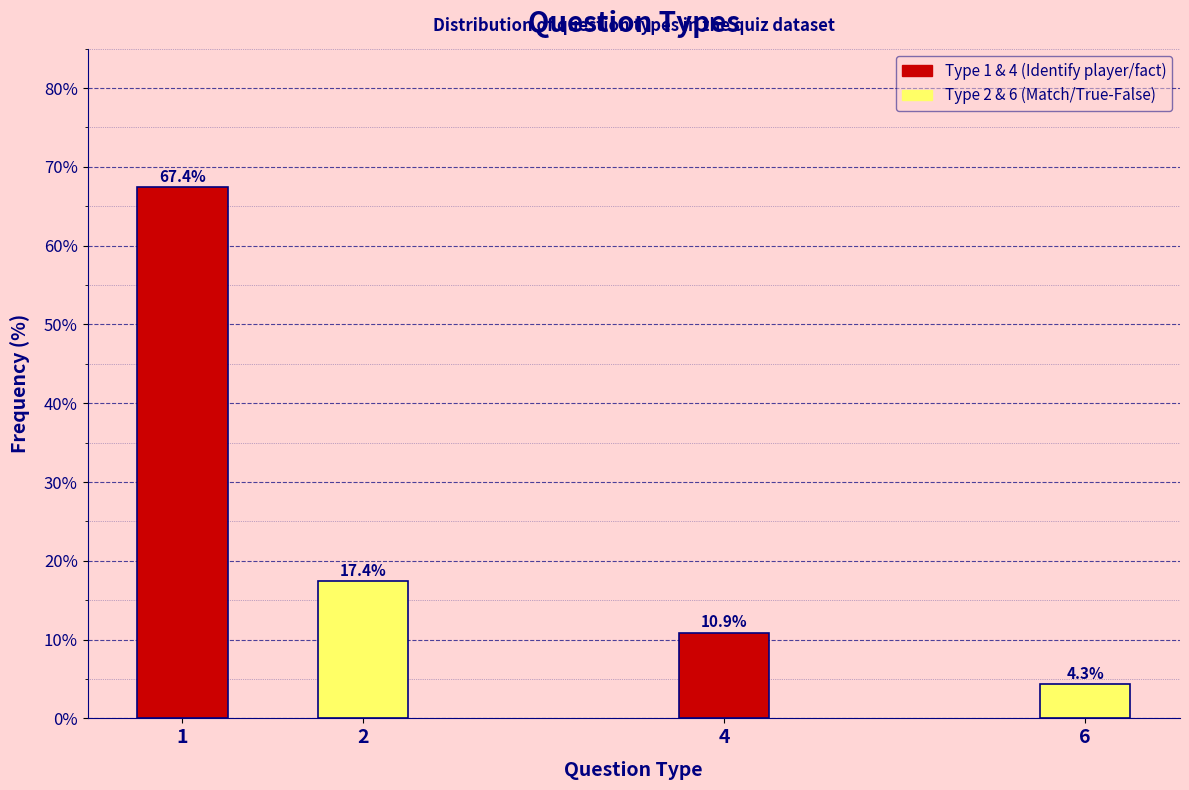

Reading left to right, transcribe all the data shown in this chart.

67.4	17.4	10.9	4.3